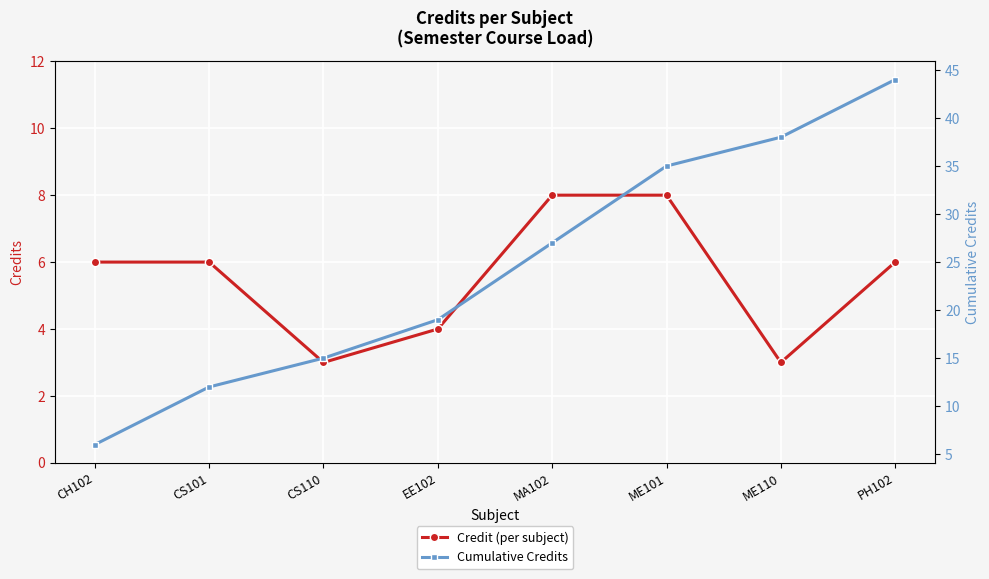

Reading left to right, extract all data points from this chart.

Credit (per subject): 6	6	3	4	8	8	3	6
Cumulative Credits: 6	12	15	19	27	35	38	44